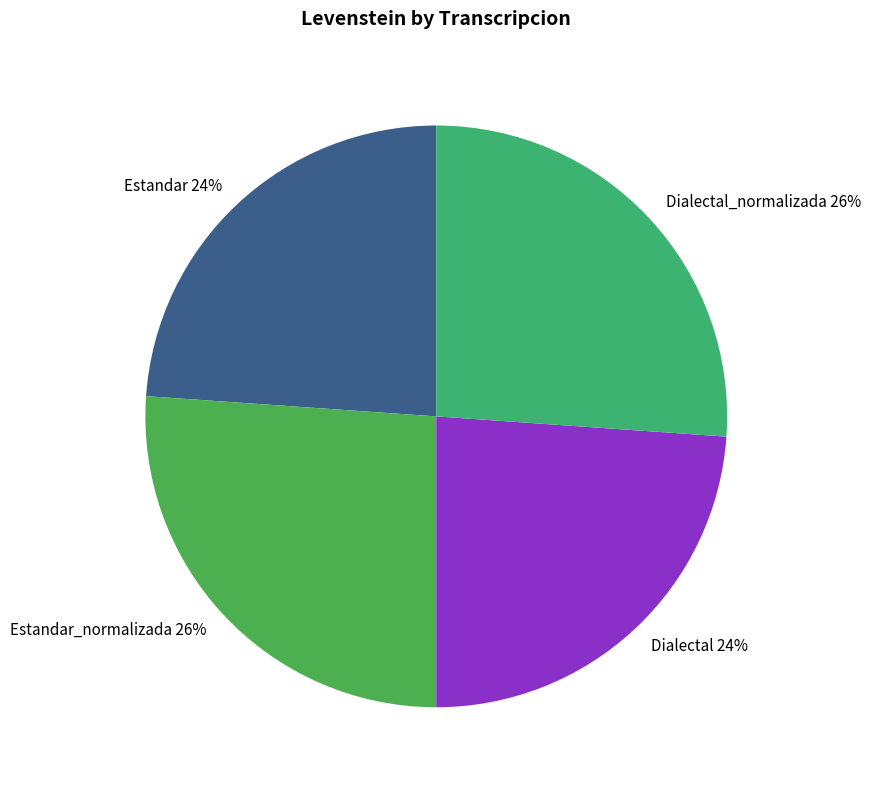

Between Estandar_normalizada and Estandar, which is larger?

Estandar_normalizada